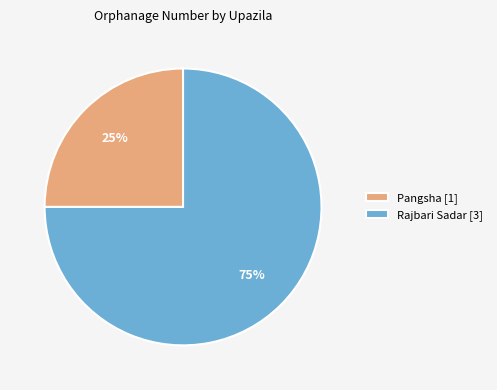

Rank the categories by value from highest to lowest.

Rajbari Sadar [3], Pangsha [1]